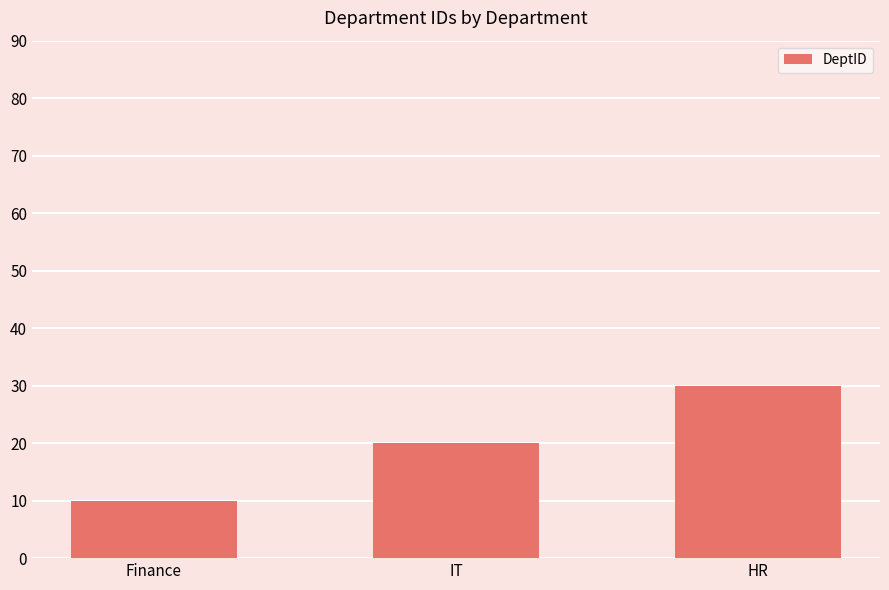

Read the value at Finance.

10